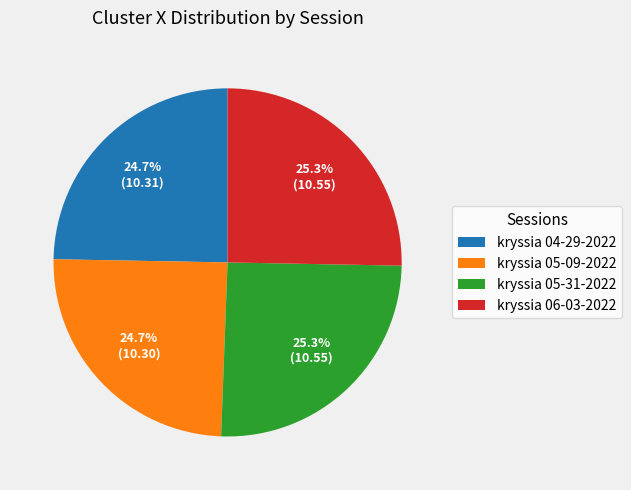

Does any single category account for the majority?

No